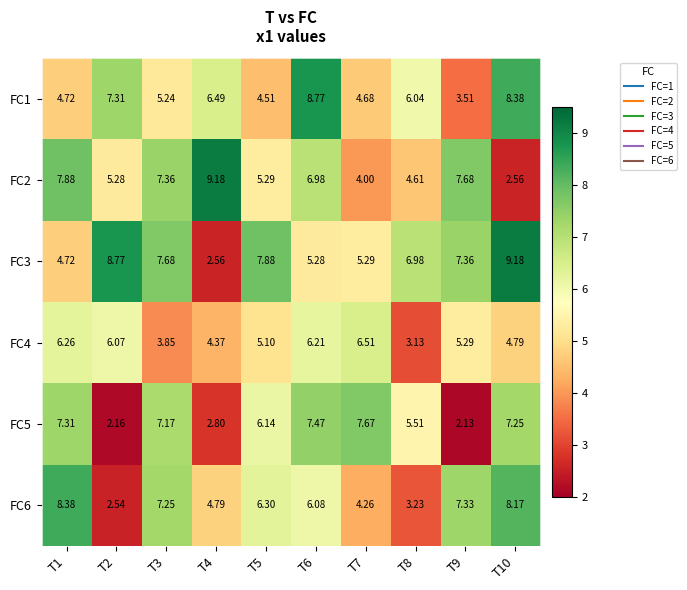

Is the value of FC3 at T6 greater than the value of FC6 at T10?

No